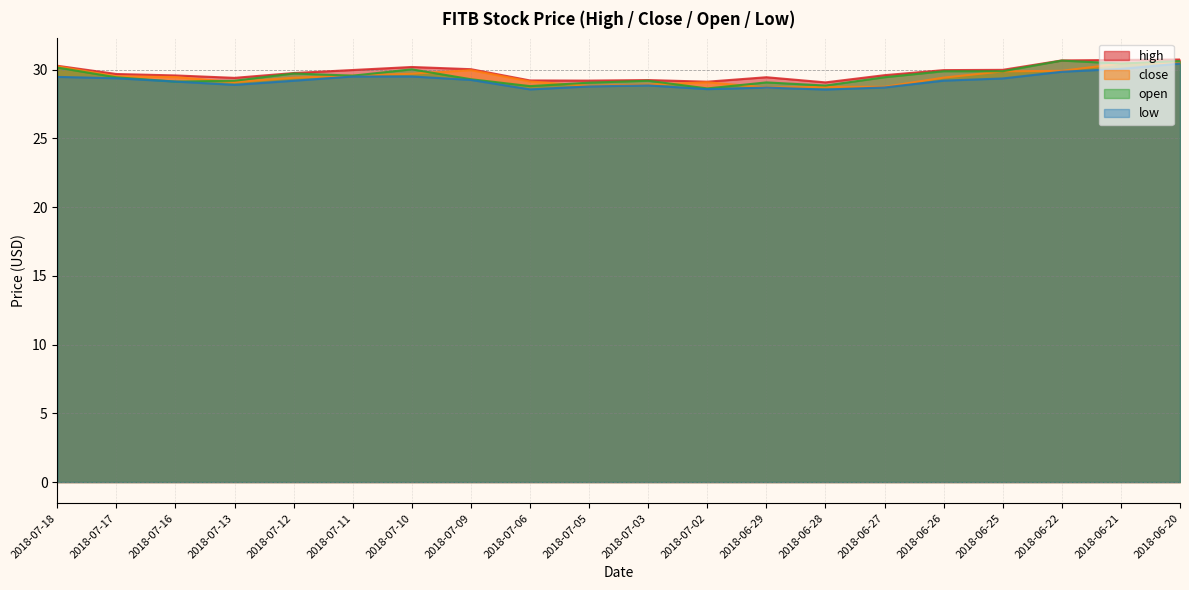

What is the value of the open point at the 18th from the left?

30.7